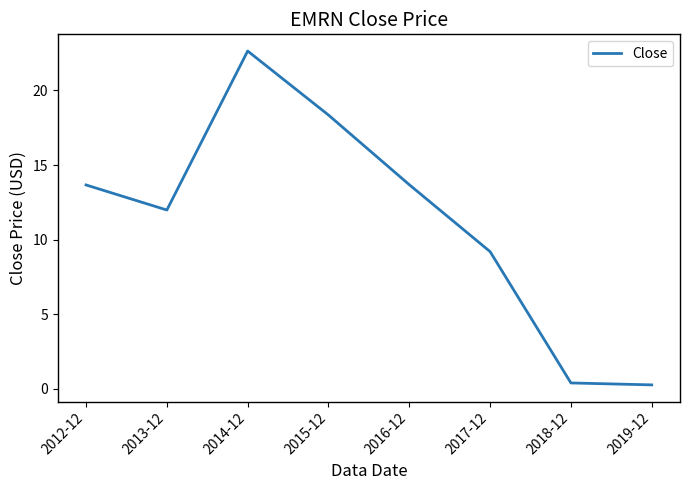

What is the smallest value displayed?

0.3